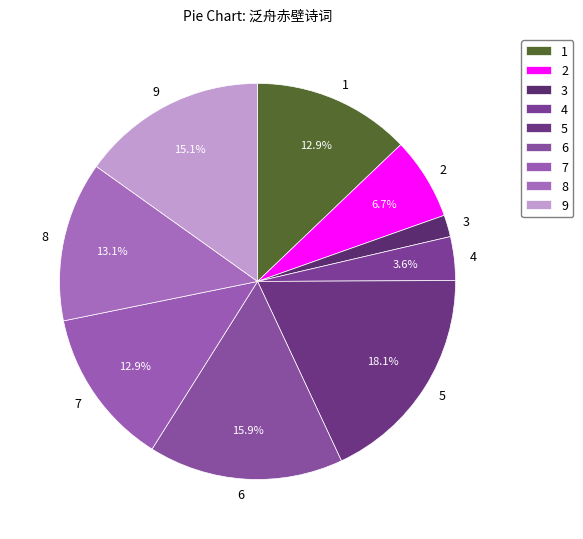

Between 3 and 6, which is larger?

6